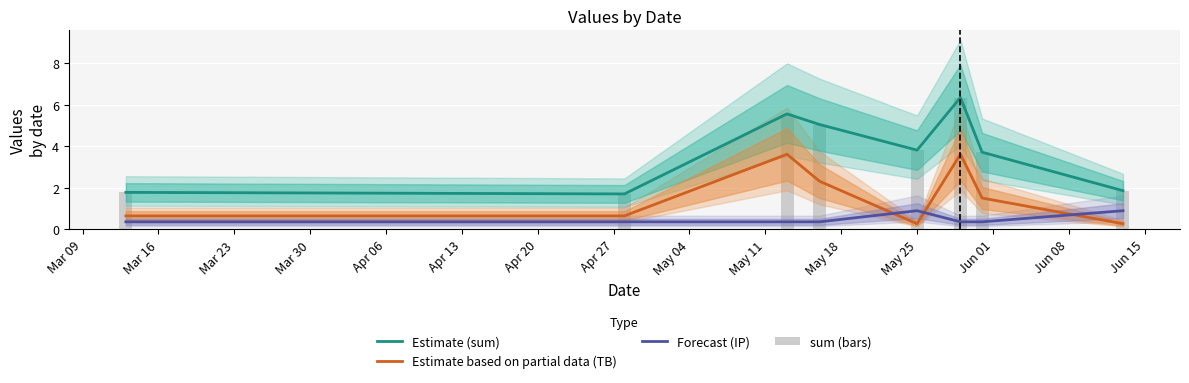

What is the greatest value displayed?

6.4